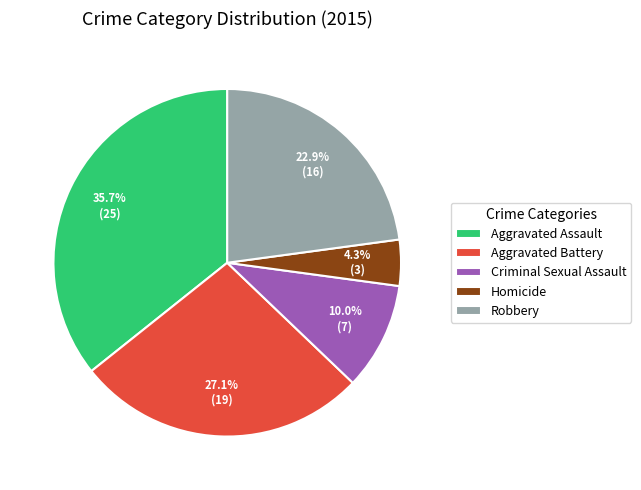

To the nearest percent, what is the difference between the largest and smallest slice percentages?

31%